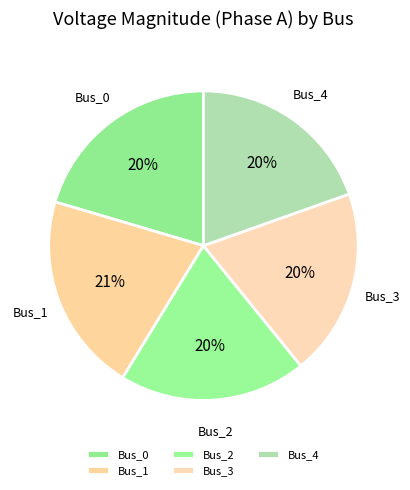

Approximately how many times larger is the value at Bus_0 compared to Bus_1?

1.0